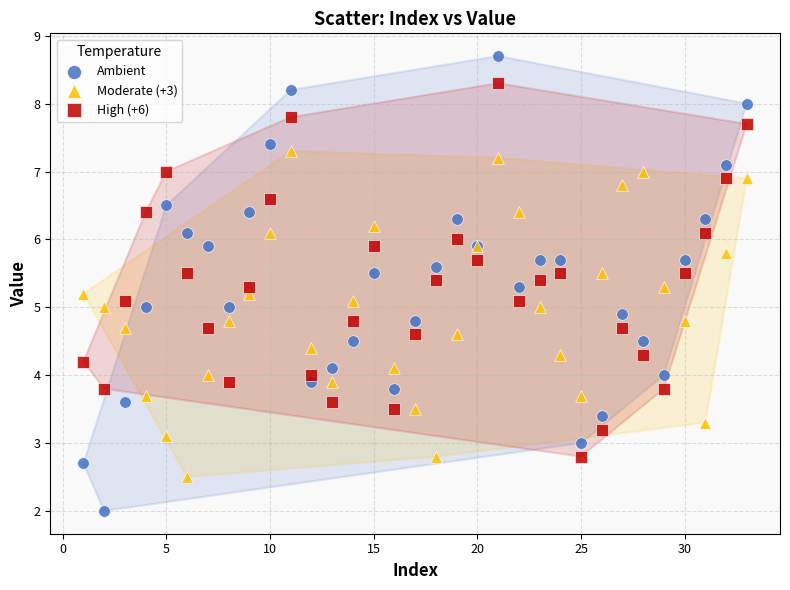

Which series contains the highest Y value?

Ambient